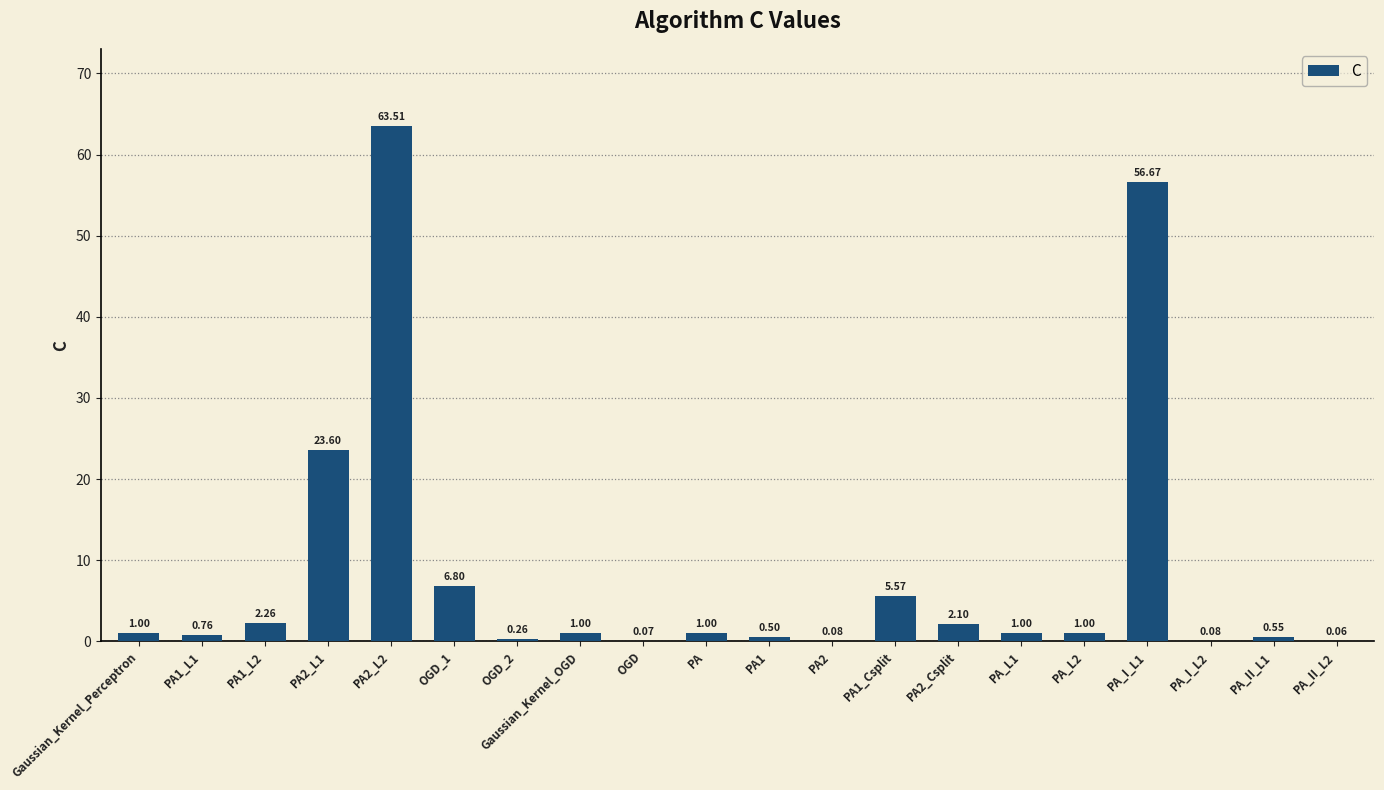

What is the sum of all values?

167.9